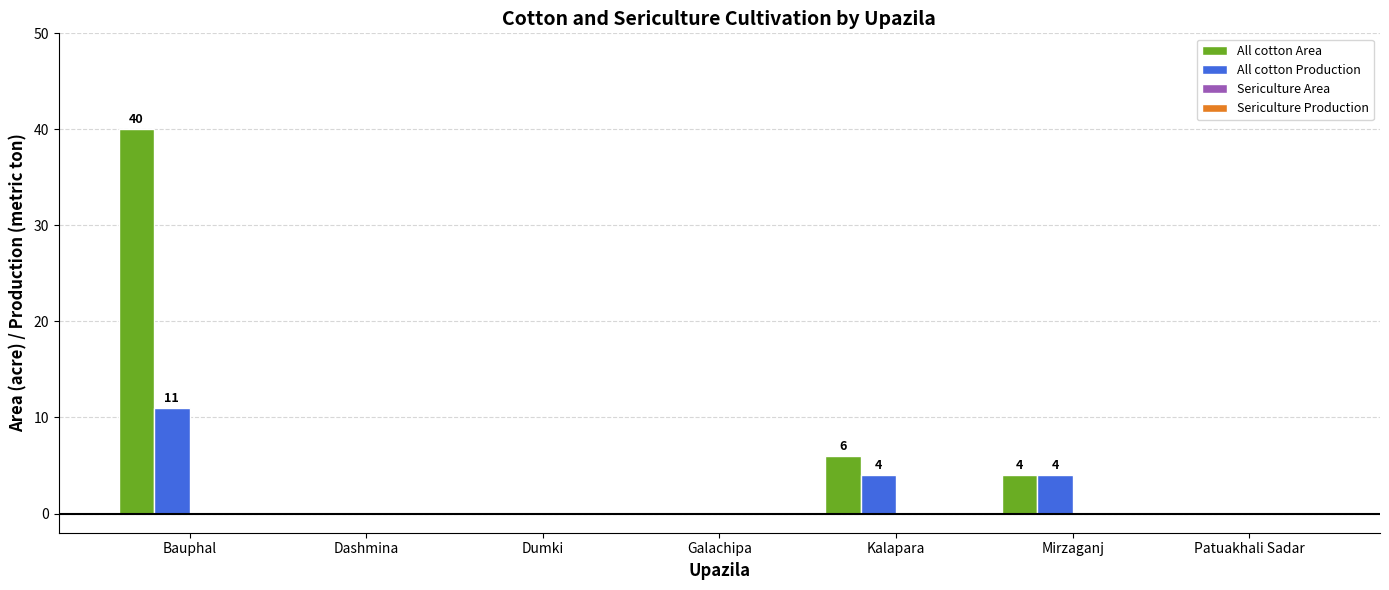

What is the greatest value displayed?

40